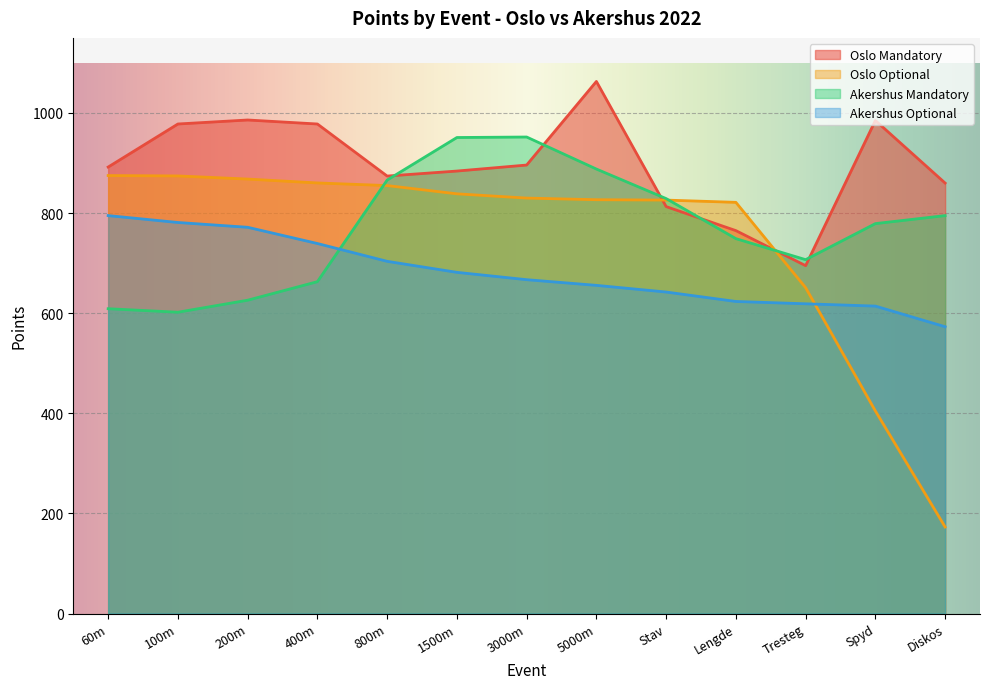

Is the value of Oslo Mandatory at Stav greater than the value of Akershus Mandatory at Stav?

No